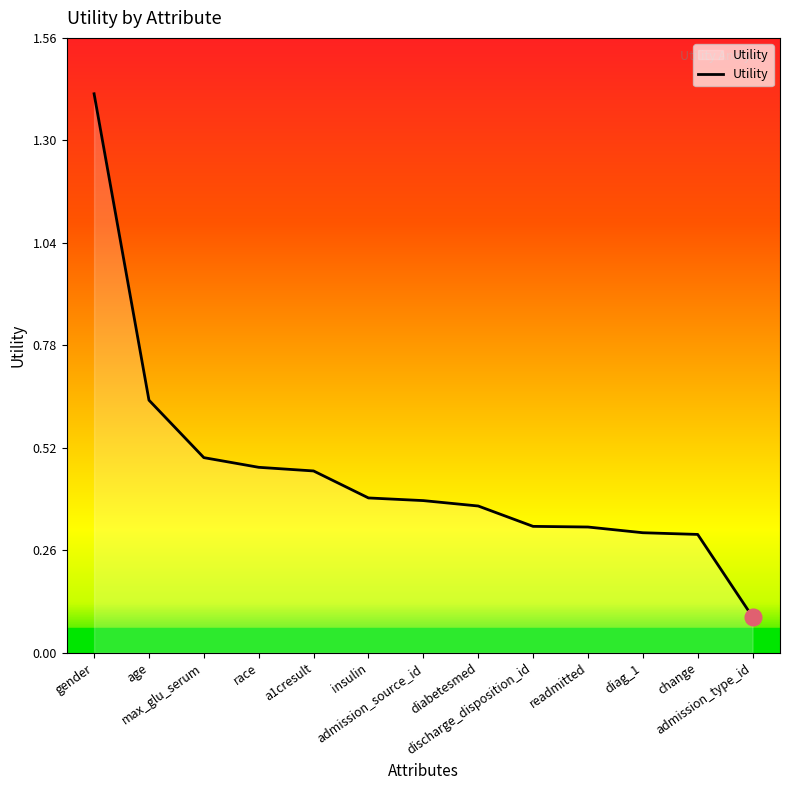

What position from the right is change?

2